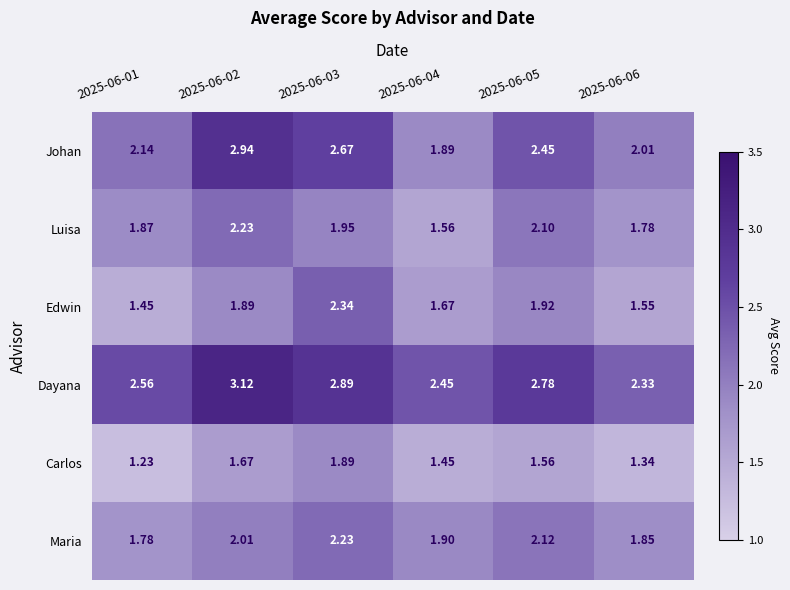

Which series has the widest spread of values?

Johan